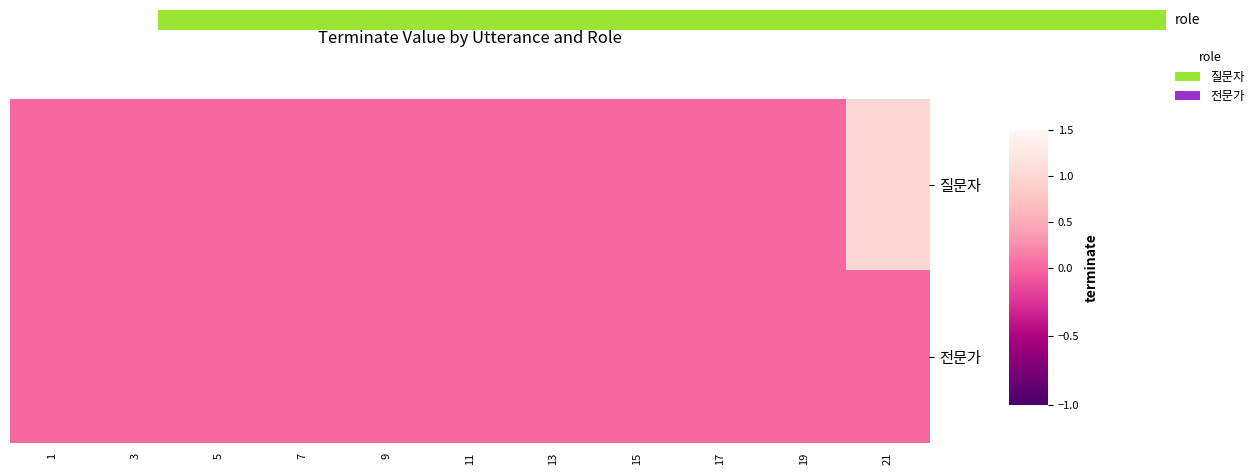

At how many categories does at least one series exceed 0?

1